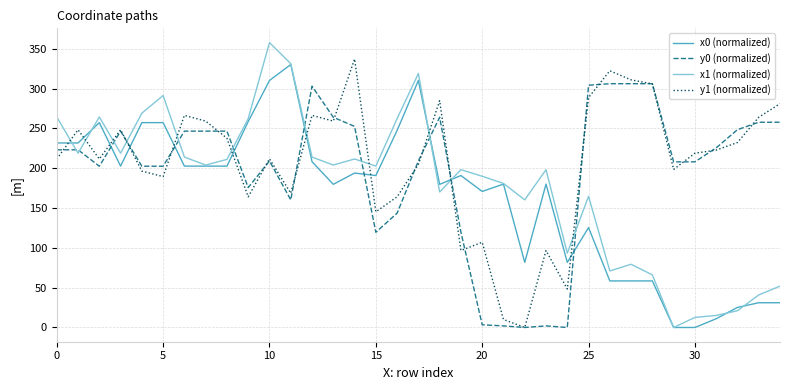

What is the maximum value shown in the chart?

357.7